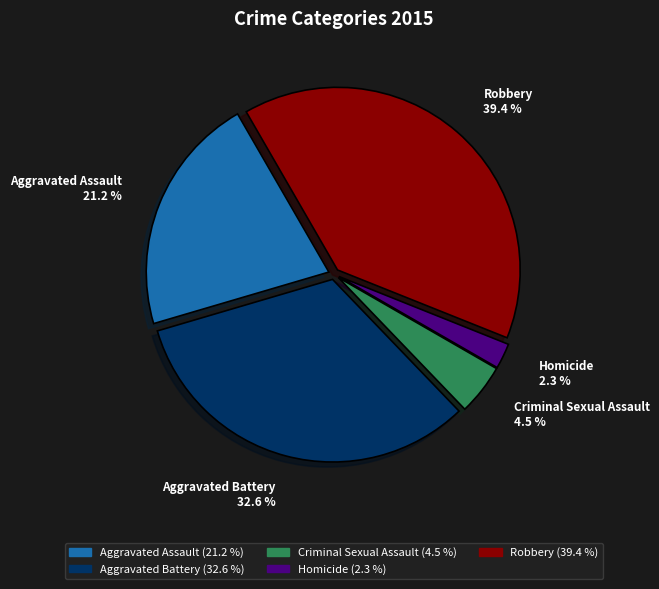

What is the smallest slice in the pie chart?

Homicide